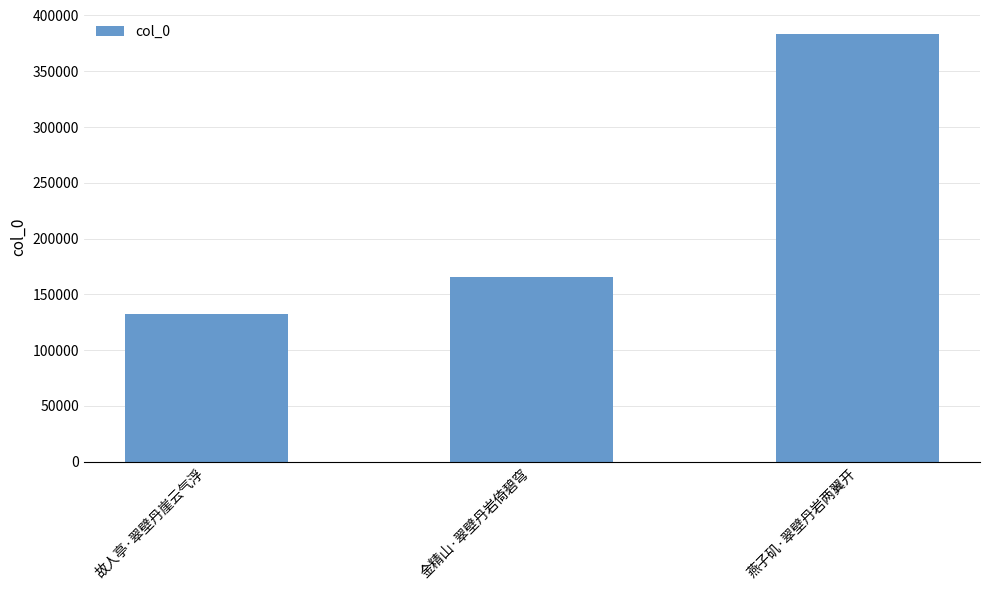

What is the change in value from 金精山·翠壁丹岩倚碧穹 to 燕子矶·翠壁丹岩两翼开?

+218407